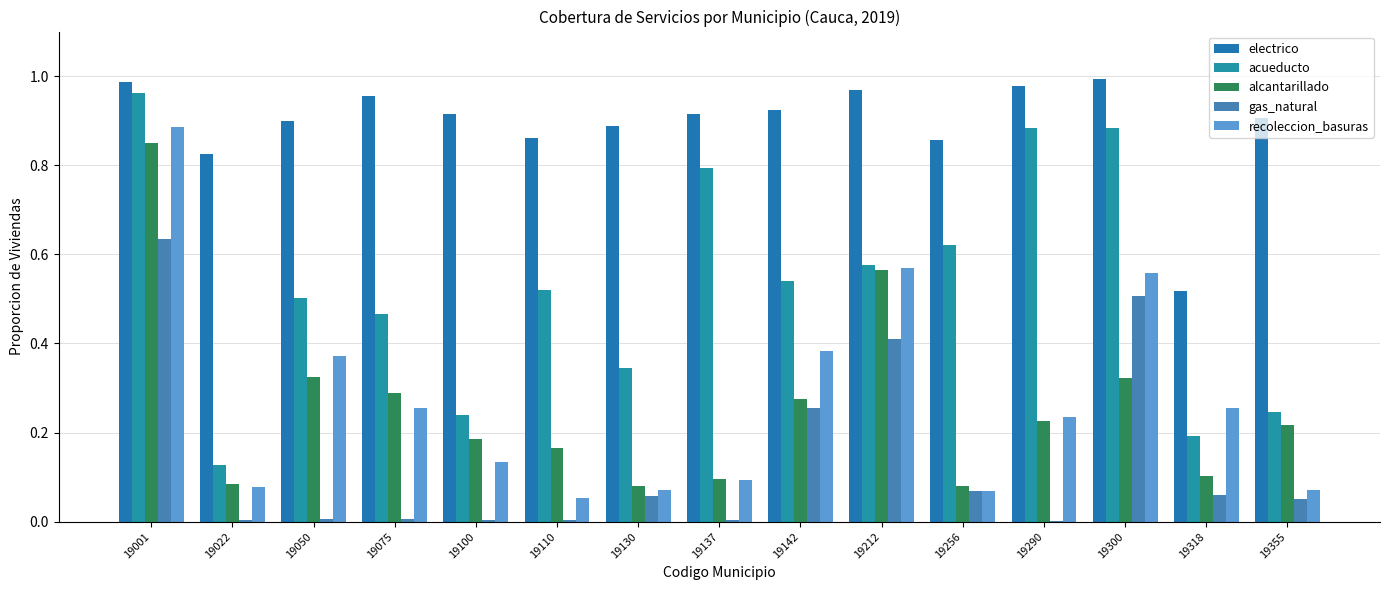

Which category has the lowest value across all series?

19290